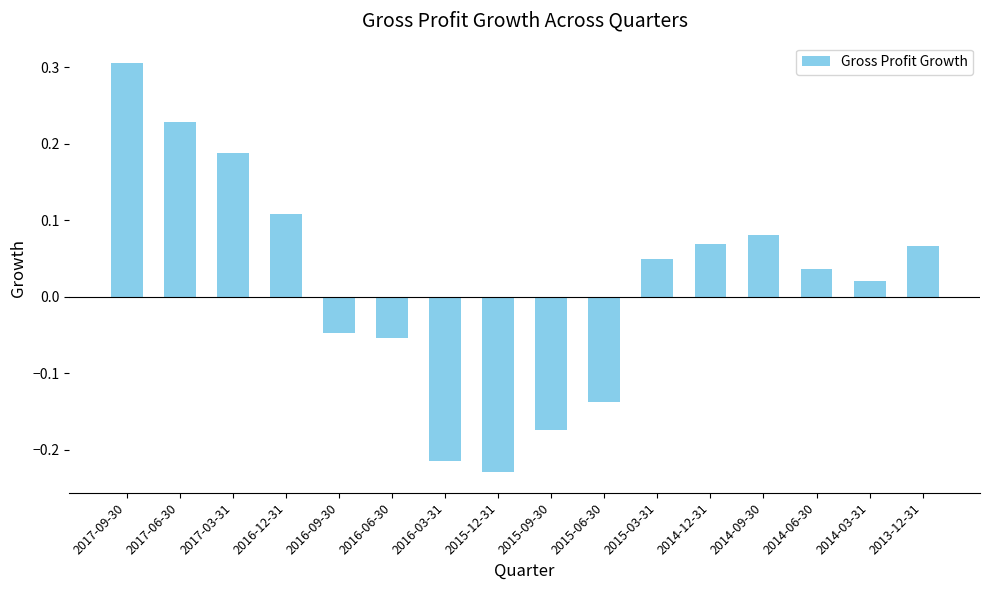

At which category does the chart reach its minimum across all series?

2015-12-31